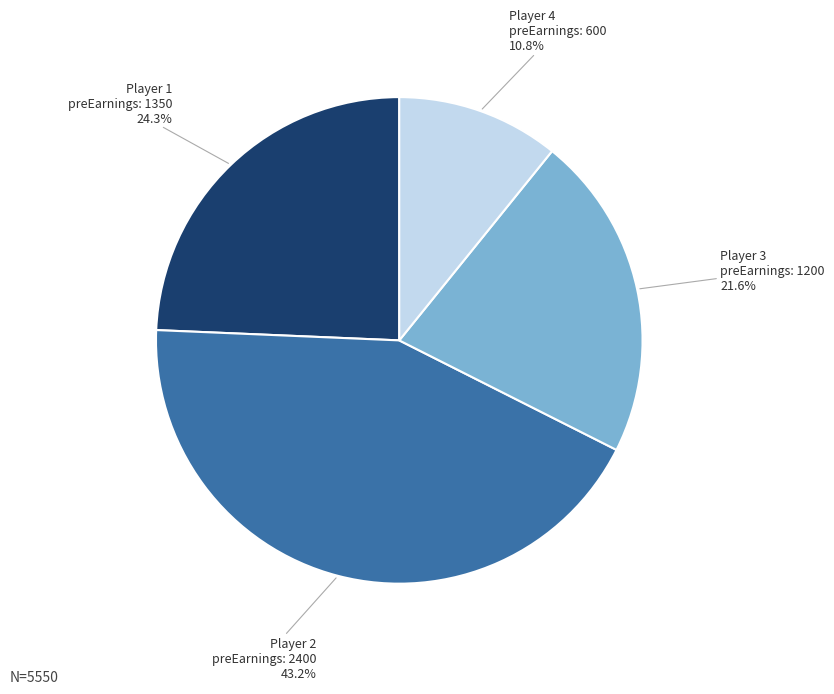

To the nearest percent, what is the difference between the largest and smallest slice percentages?

32%